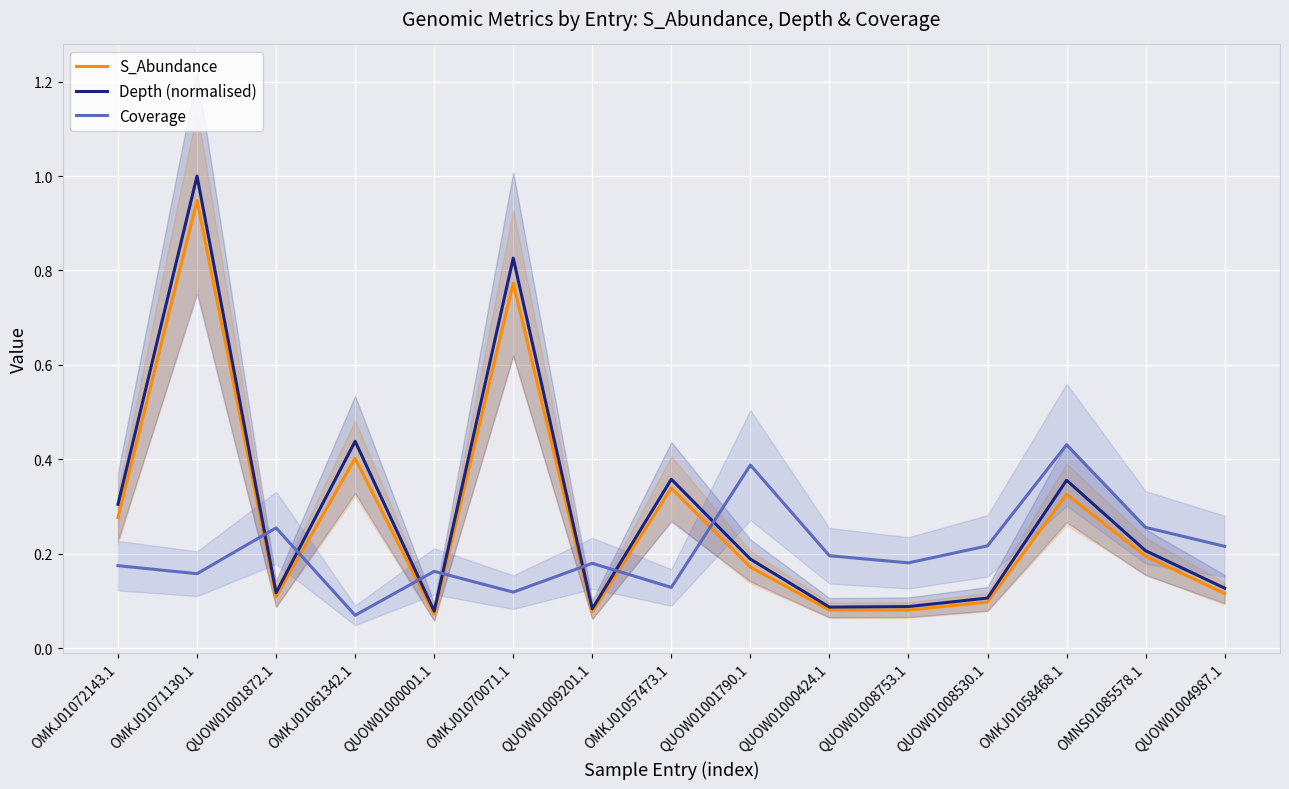

Where is the first local minimum for S_Abundance?

QUOW01001872.1